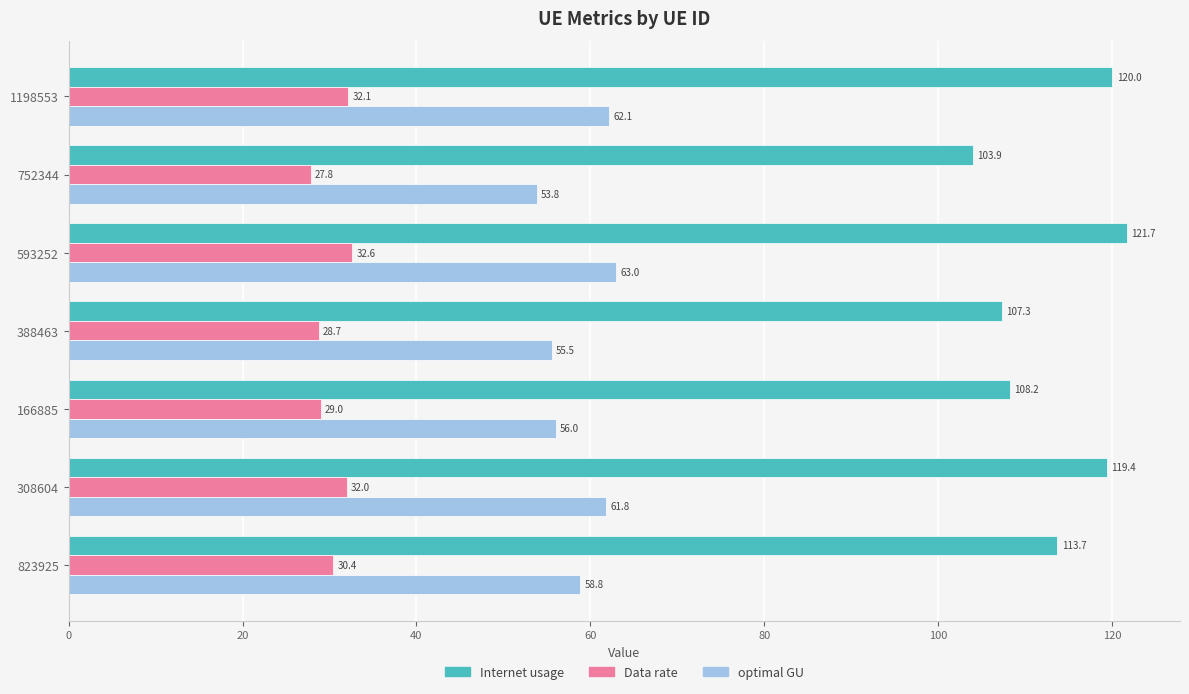

List the series in order of their peak value, highest first.

Internet usage, optimal GU, Data rate